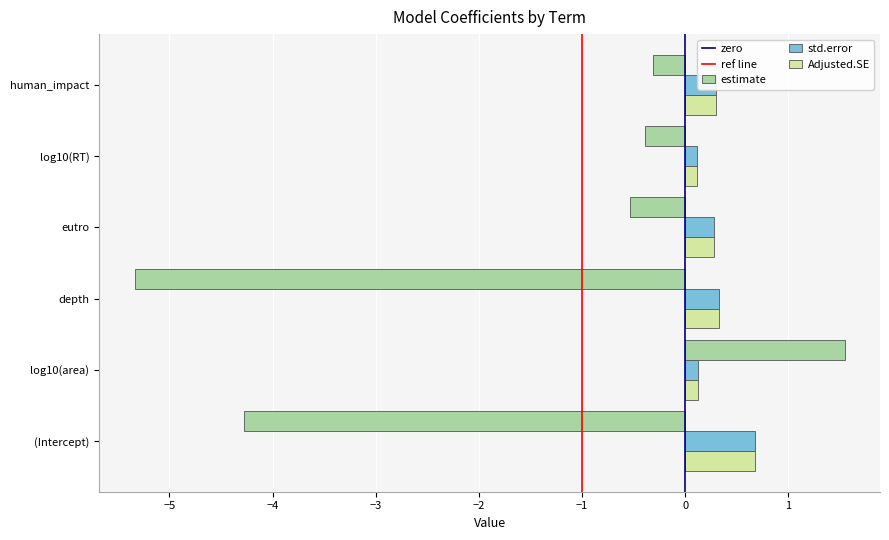

The std.error series shows 0.3 at human_impact. True or false?

True